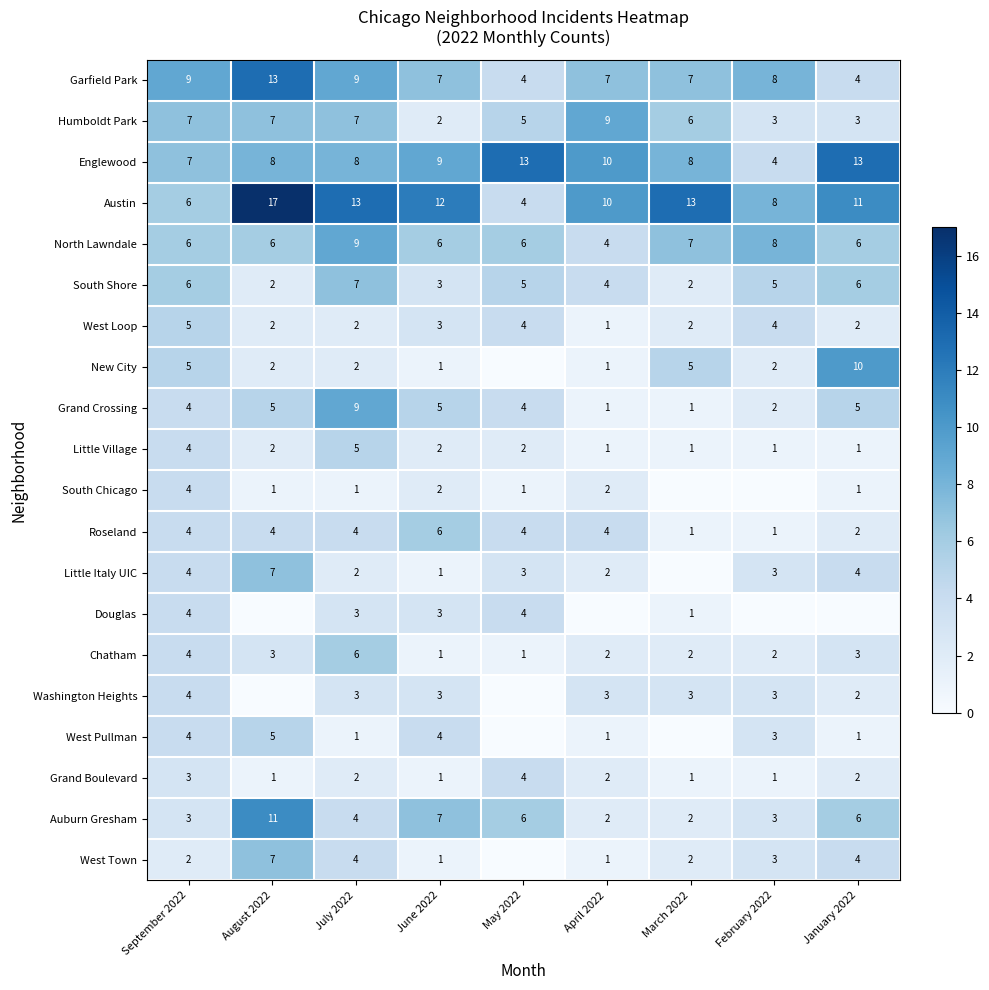

What is the difference between the highest and lowest values at July 2022?

12